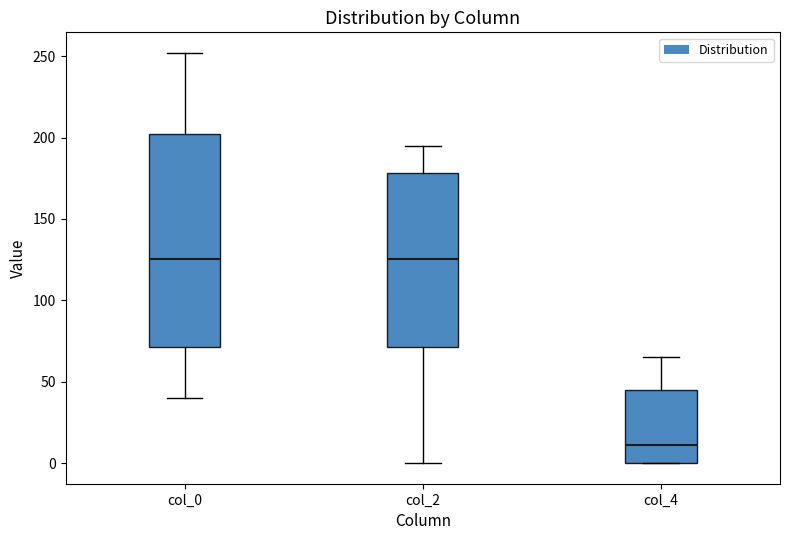

Comparing the boxes themselves (not the whiskers), which one is the tallest?

col_0